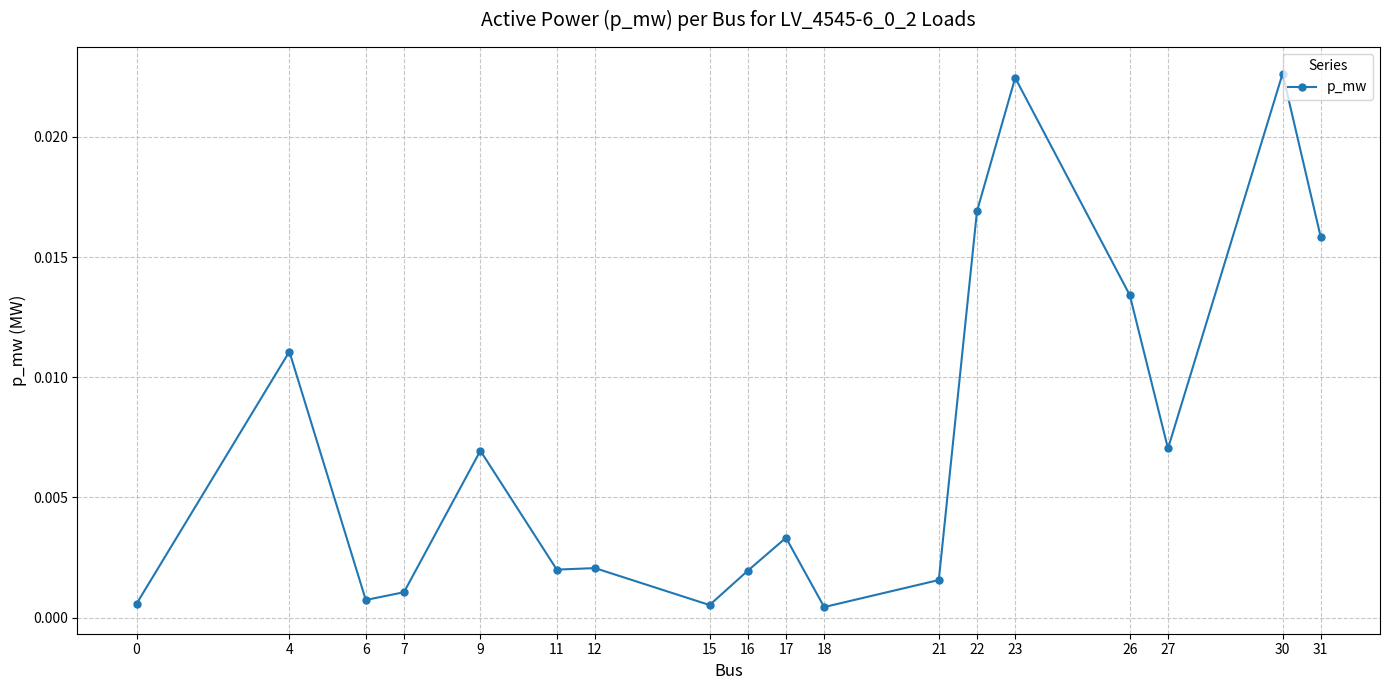

Between 9 and 0, which is larger?

9